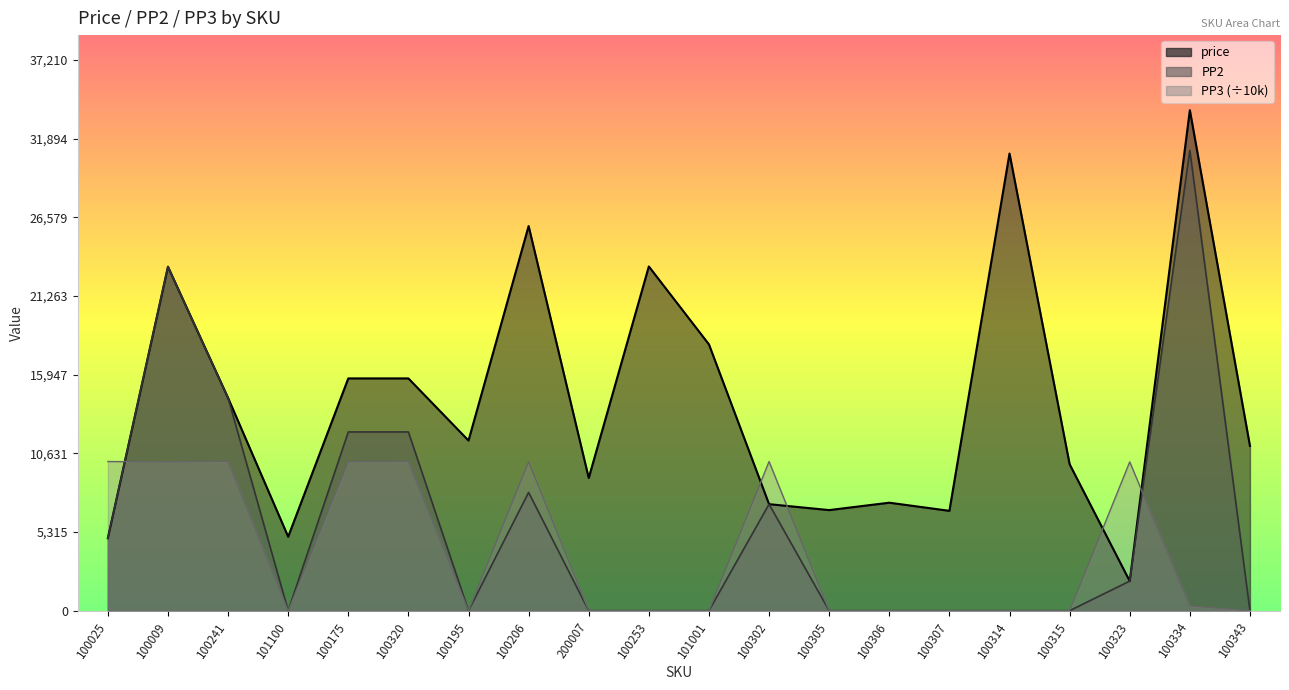

Reading left to right, transcribe all the data shown in this chart.

price: 4900.0	23252.0	14382.0	5000.0	15700.0	15700.0	11500.0	25997.0	8970.0	23266.0	18000.0	7200.0	6800.0	7300.0	6750.0	30900.0	9900.0	2000.0	33828.0	11136.0
PP2: 4900.0	23252.0	14382.0	0.0	12081.0	12081.0	0.0	7993.0	0.0	0.0	0.0	7200.0	0.0	0.0	0.0	0.0	0.0	2000.0	31118.0	0.0
PP3: 10083.5	10057.3	10097.3	0.0	10070.2	10088.9	0.0	10069.9	0.0	0.0	0.0	10083.5	0.0	0.0	0.0	0.0	0.0	10059.3	320.0	0.0